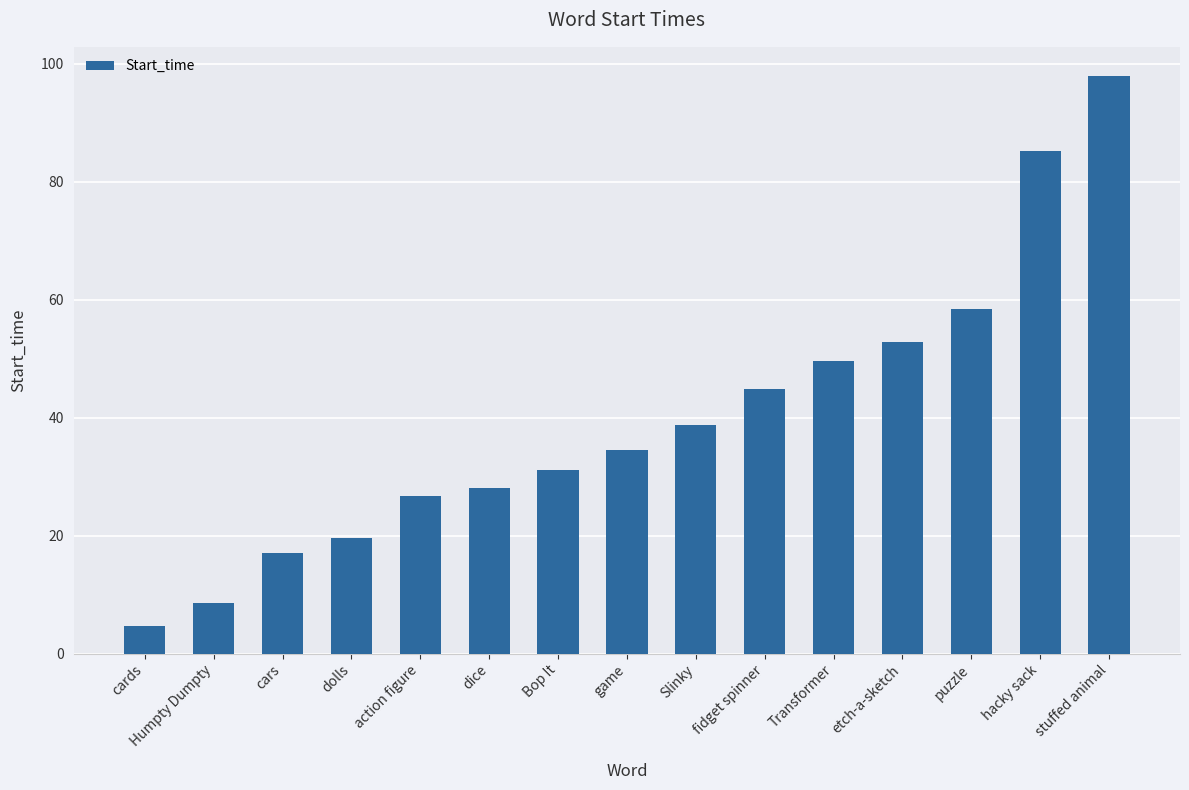

What is the label of the 6th bar from the left?

dice